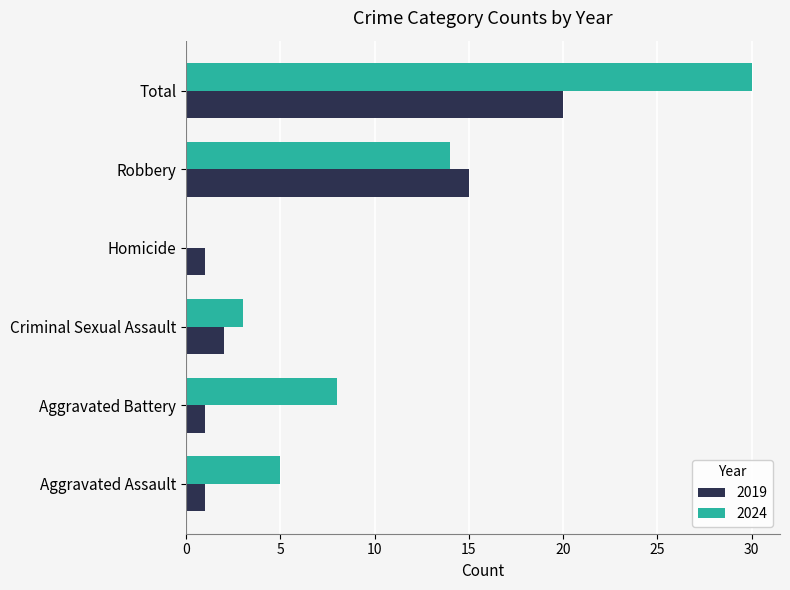

At which category is the sum across all series the highest?

Total